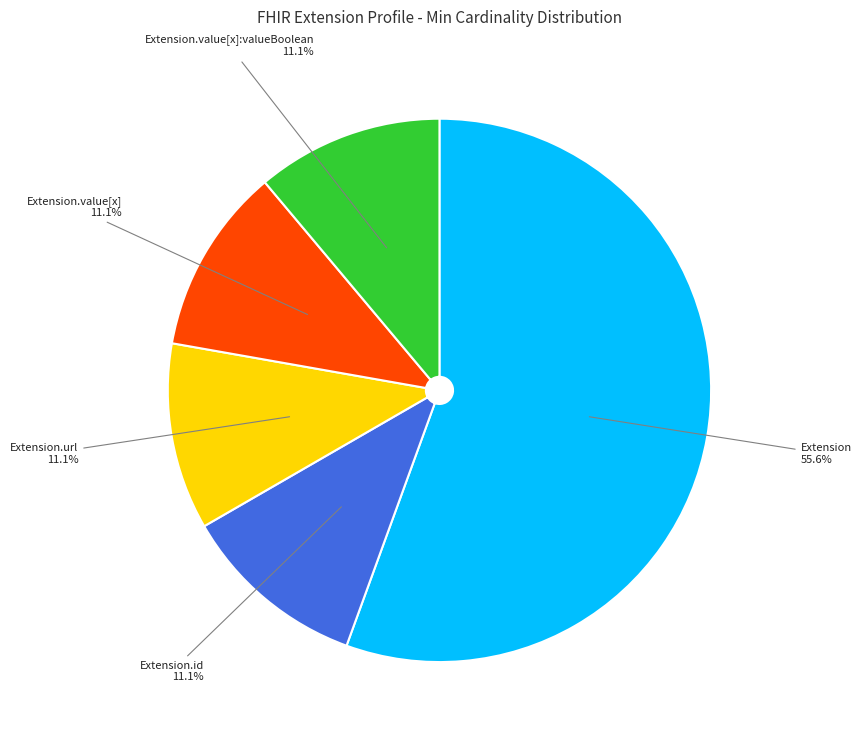

How many slices are in this pie chart?

5